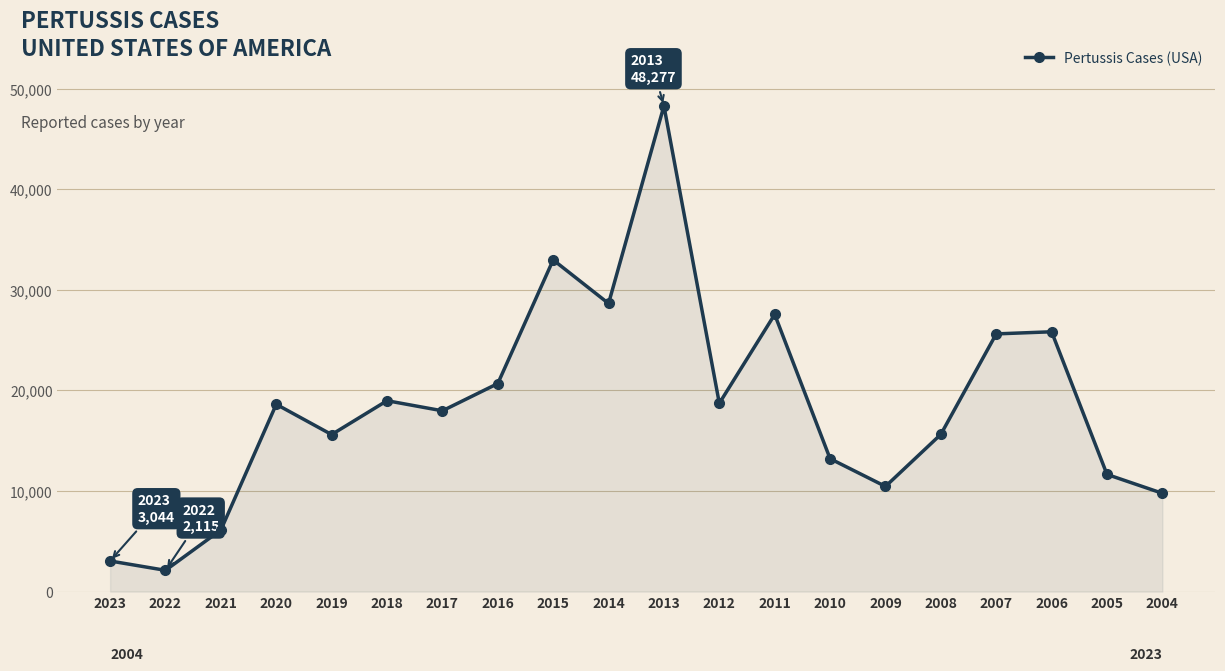

At which category does the data reach its first local valley?

2022